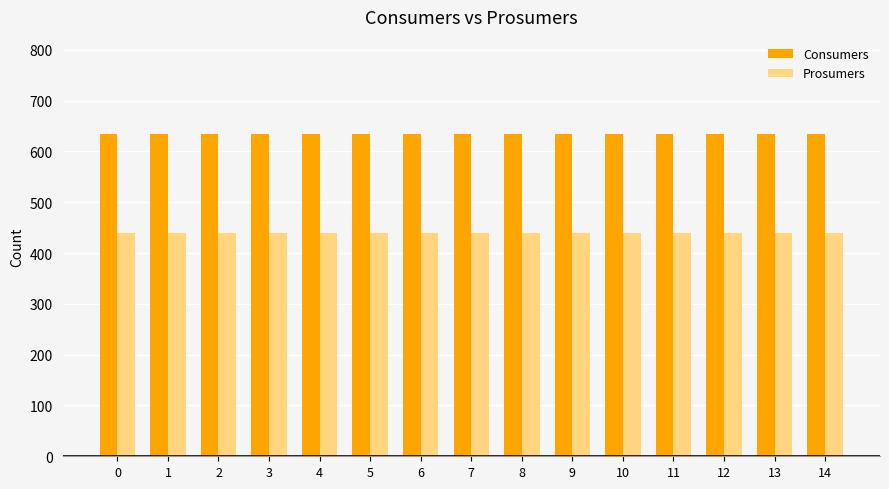

What is the difference between the highest and lowest values at 1?

195